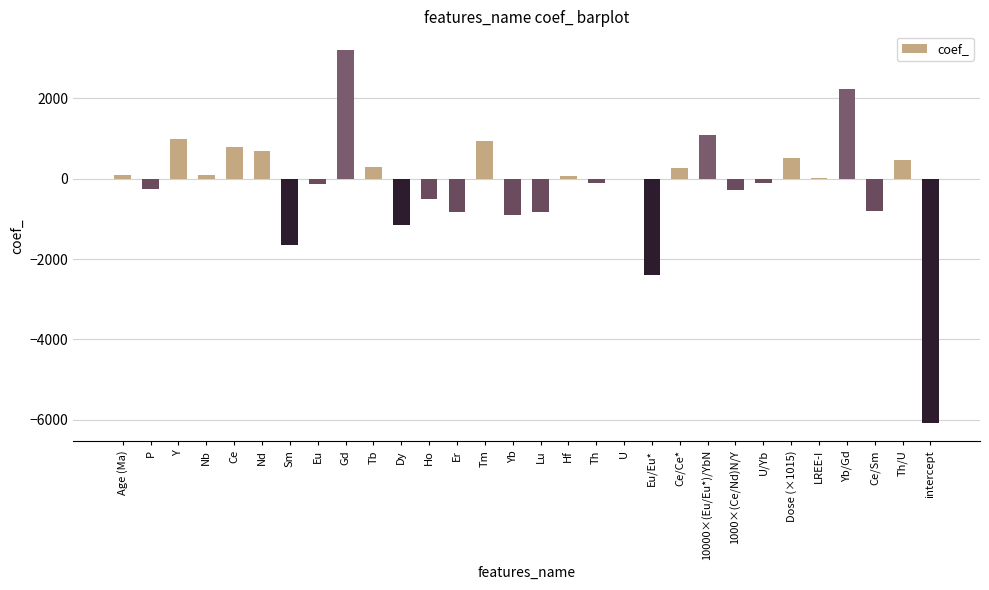

What is the difference between the values at Lu and Tb?

1106.2